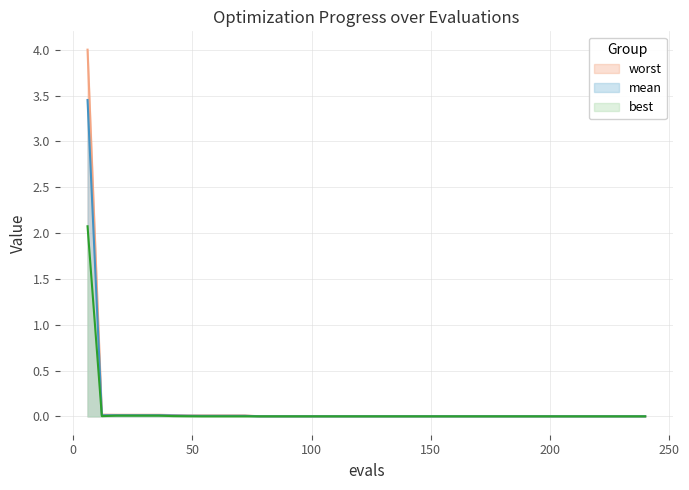

At how many categories does at least one series exceed 0?

40